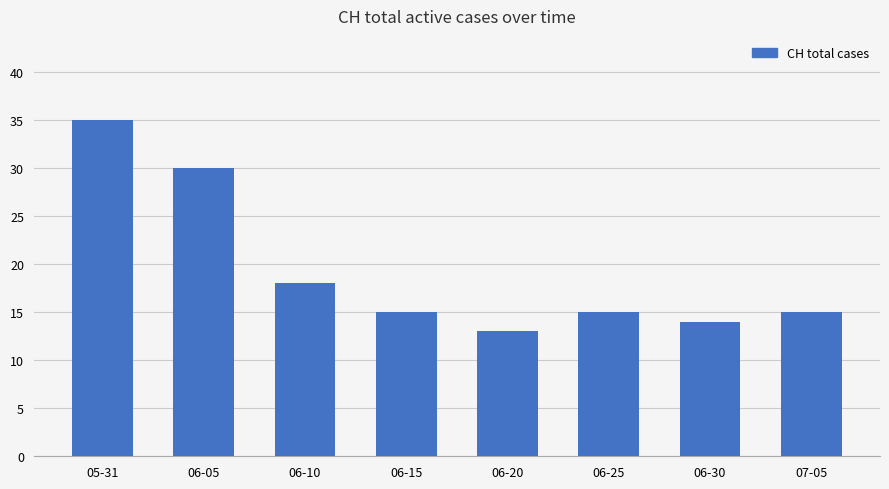

The chart shows a value of 15 at 07-05. True or false?

True